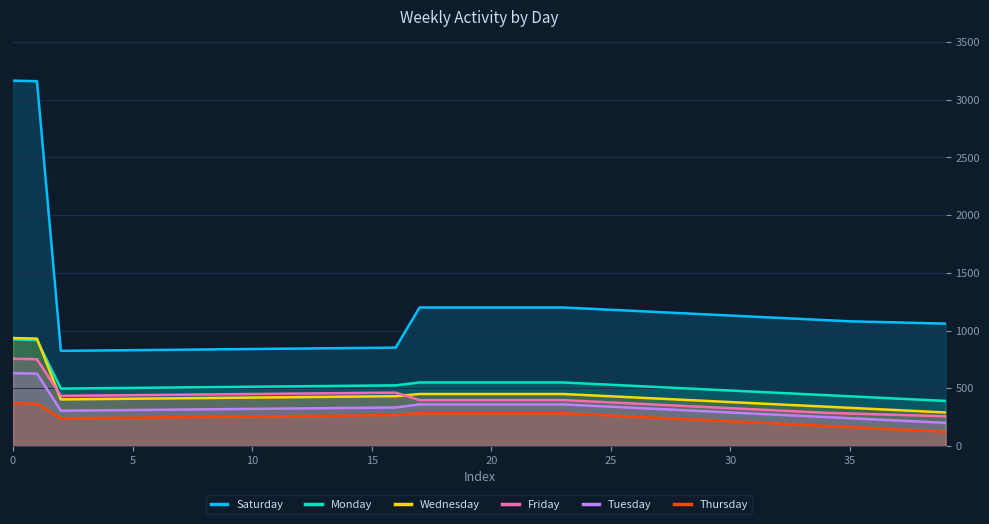

What is the difference between the second highest and second lowest values in the Thursday series?

233